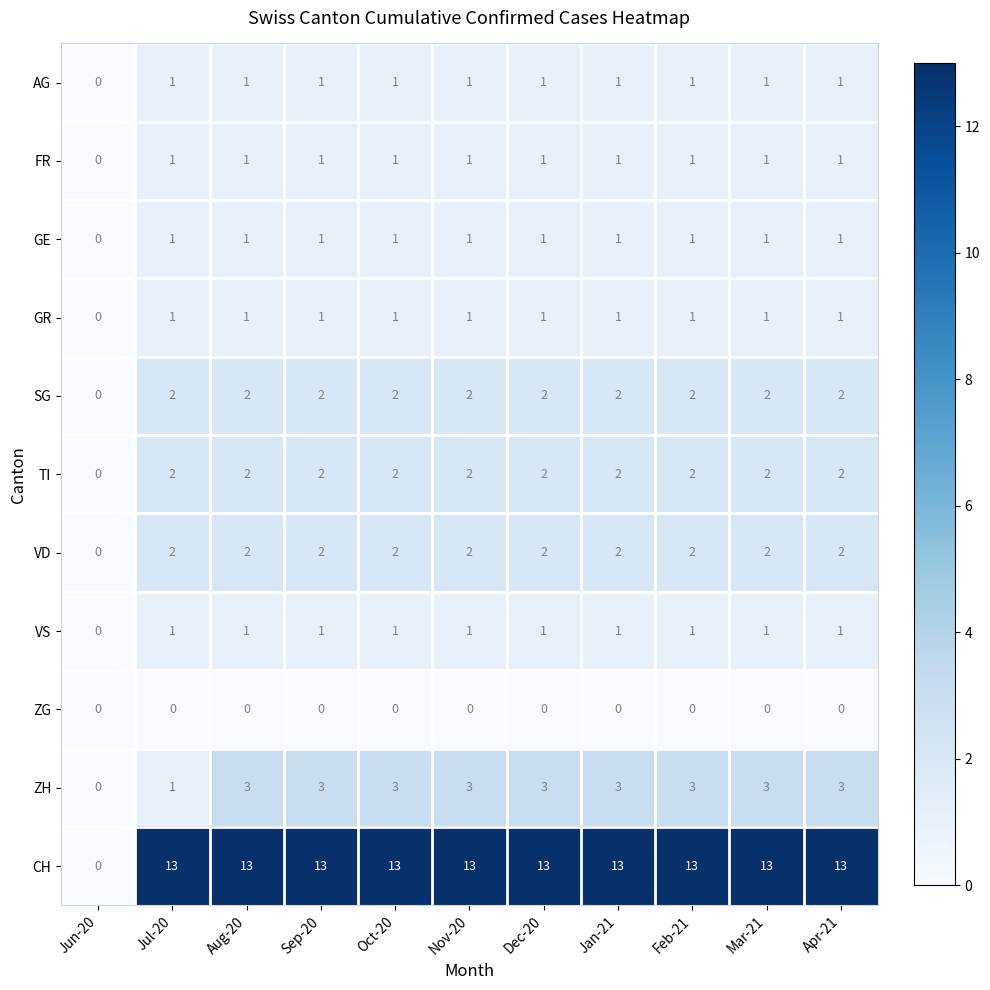

What is the sum of all VD values?

20